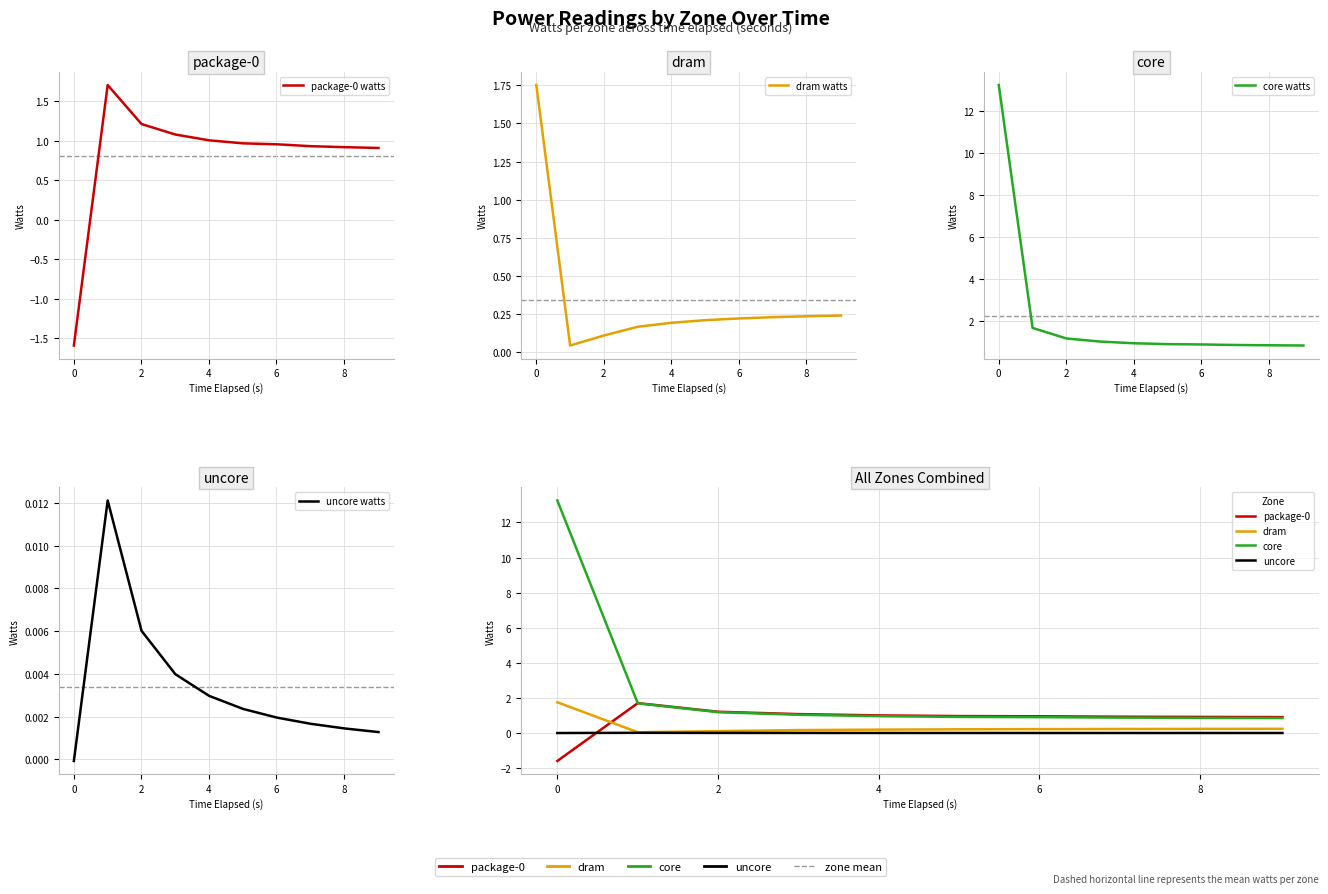

Rank the series at 2 from lowest to highest value.

uncore watts, dram watts, core watts, package-0 watts